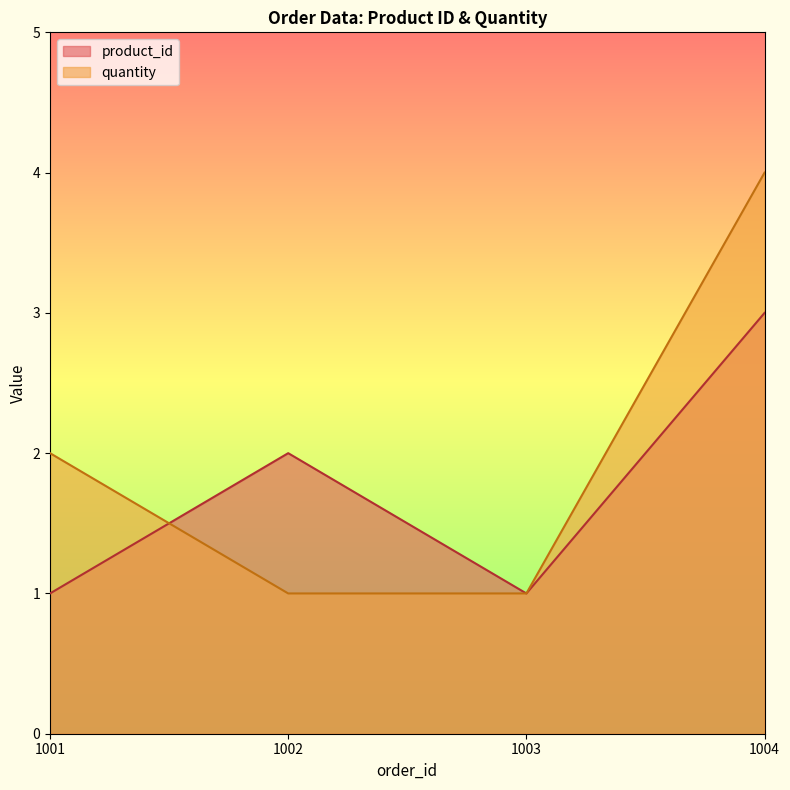

How many lines are shown in the chart?

2